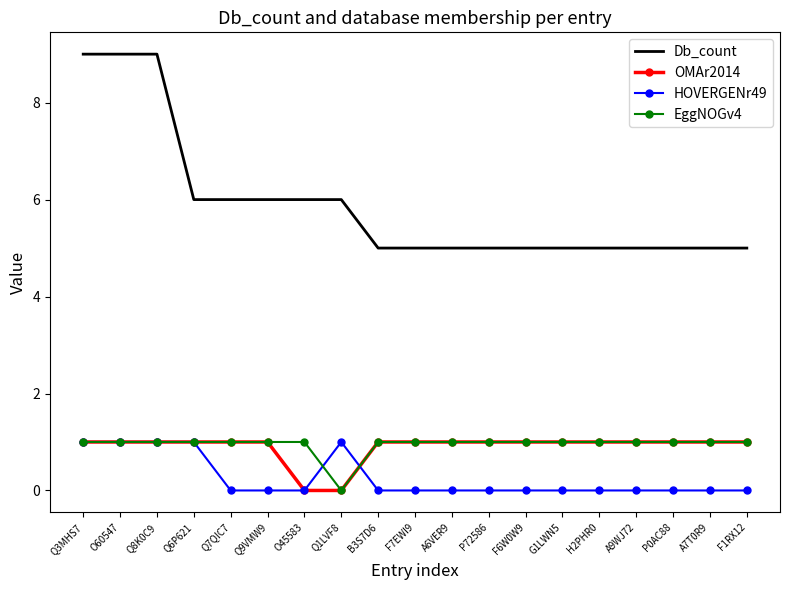

What is the sum of all HOVERGENr49 values?

5